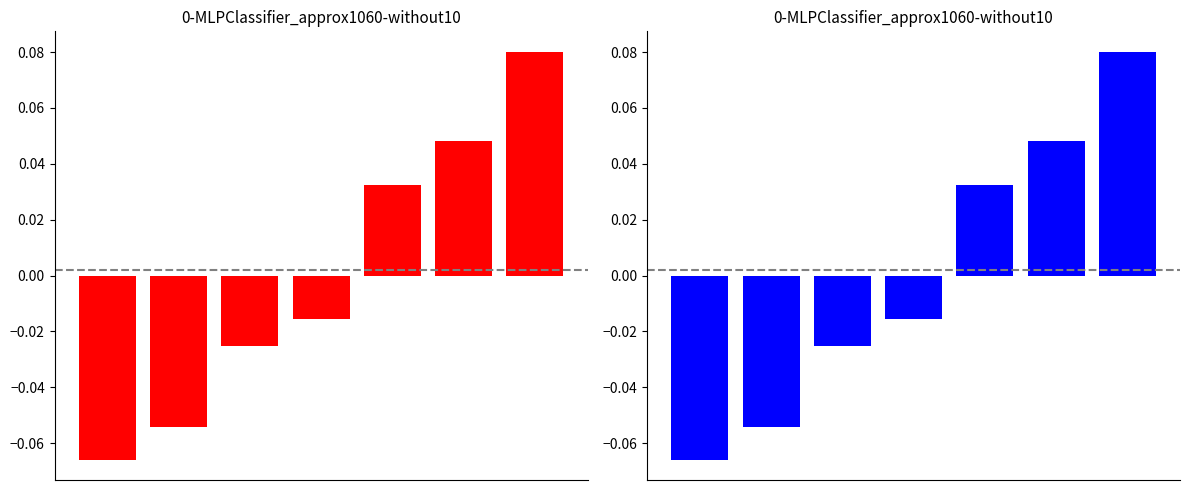

Count the number of categories in the chart.

7